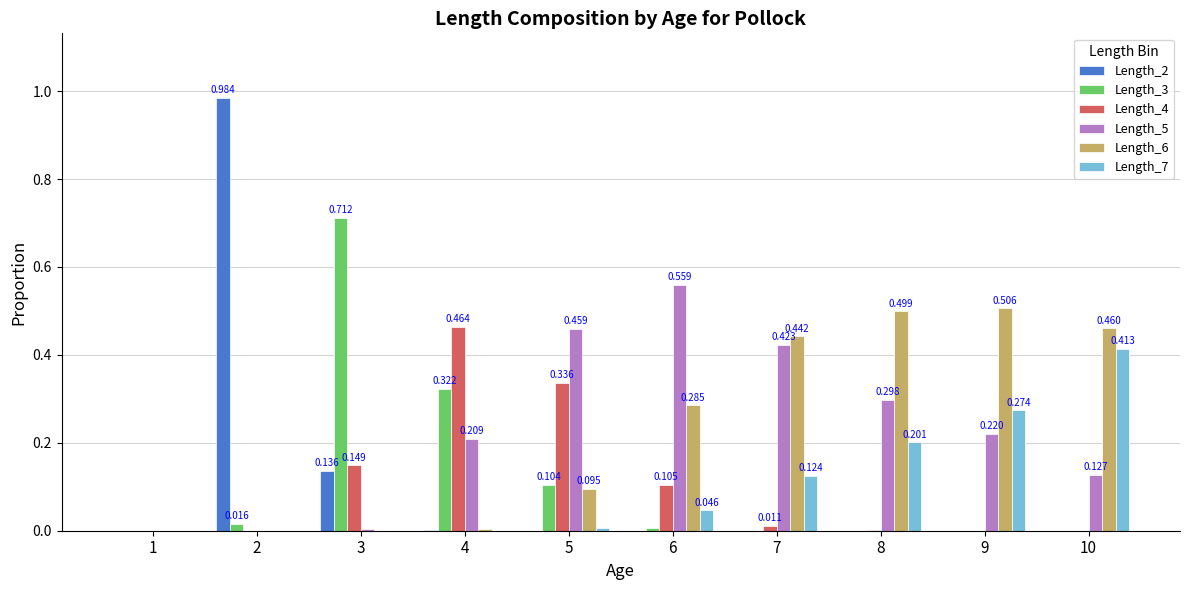

At which category is the sum across all series the highest?

7